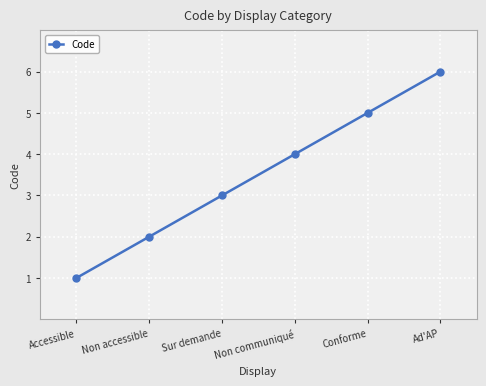

What is the label of the 4th point from the left?

Non communiqué